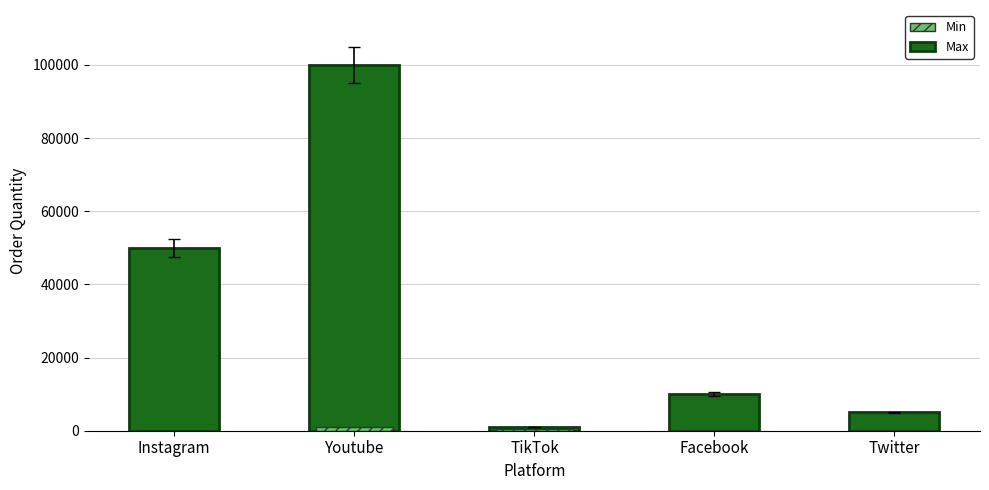

True or false: Min has a value of 31 at Instagram.

False